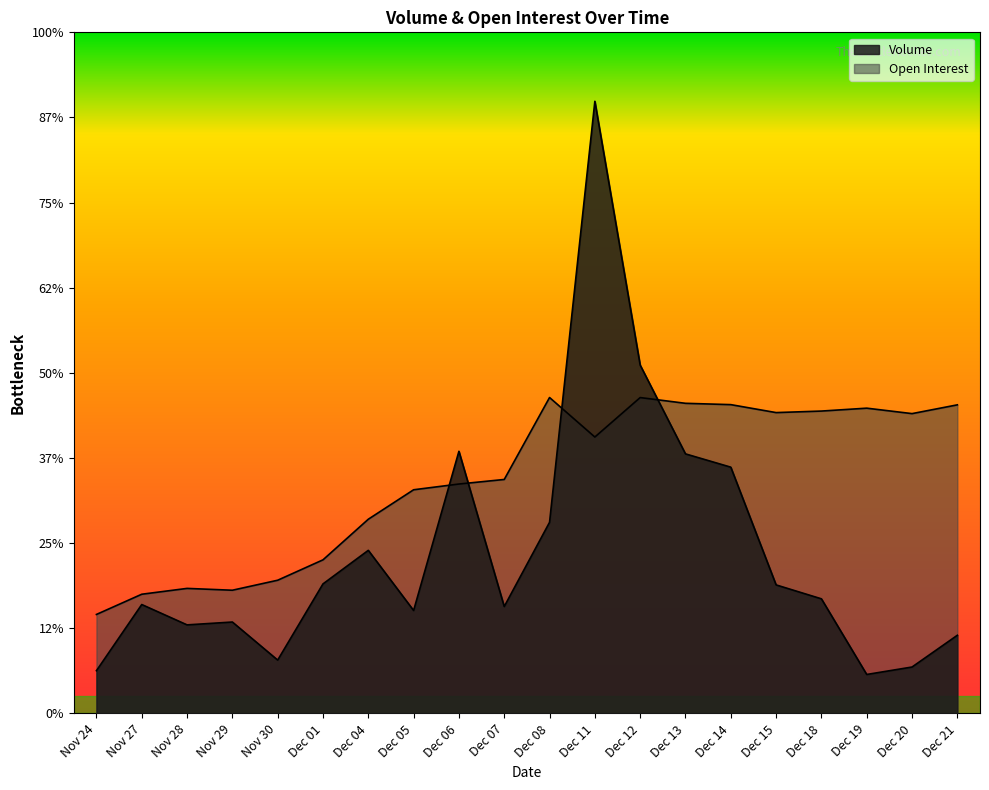

True or false: Volume has more than 2 interior local peaks.

True